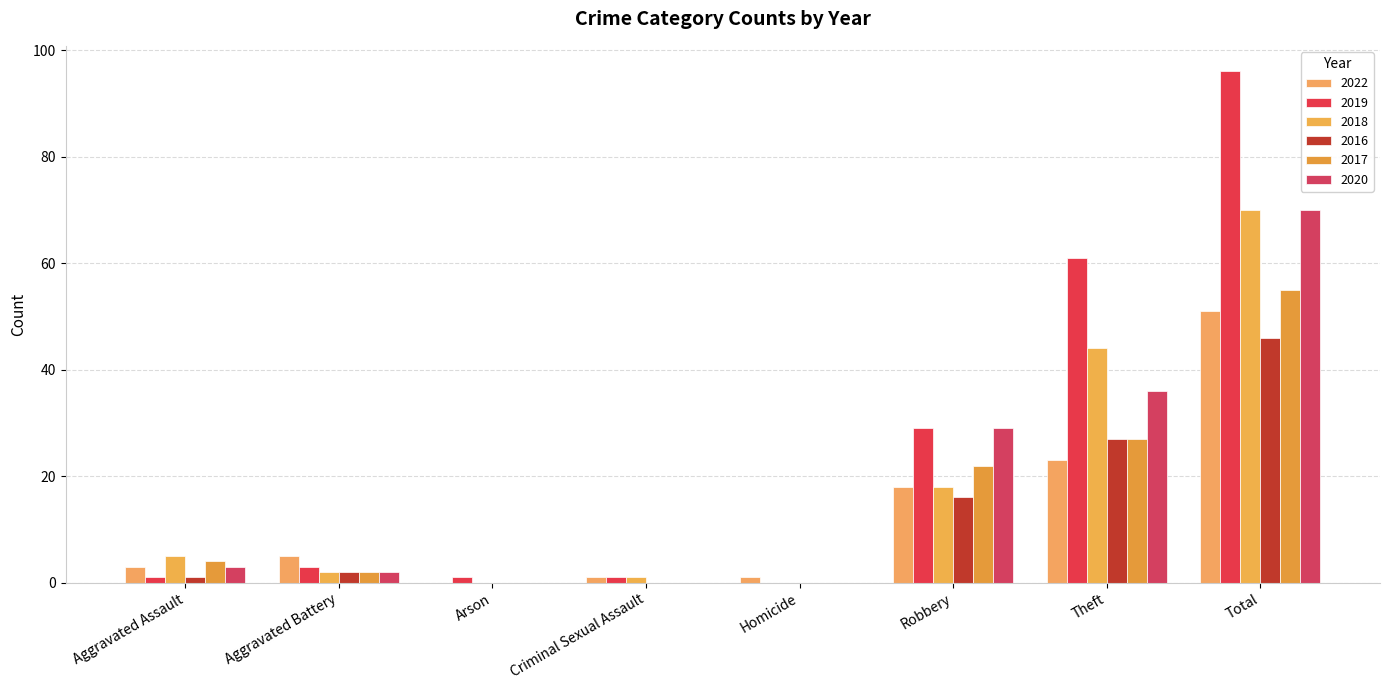

Reading right to left, transcribe all the data shown in this chart.

2022: 51	23	18	1	1	0	5	3
2019: 96	61	29	0	1	1	3	1
2018: 70	44	18	0	1	0	2	5
2016: 46	27	16	0	0	0	2	1
2017: 55	27	22	0	0	0	2	4
2020: 70	36	29	0	0	0	2	3